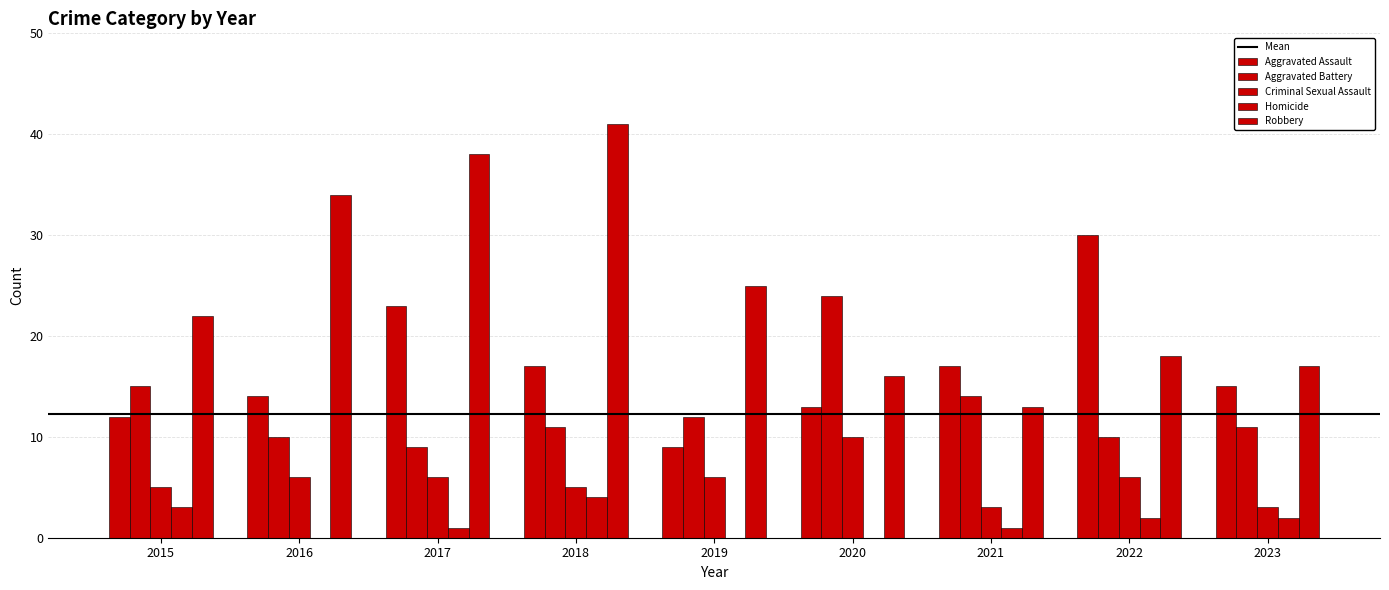

How many groups of bars are there?

9